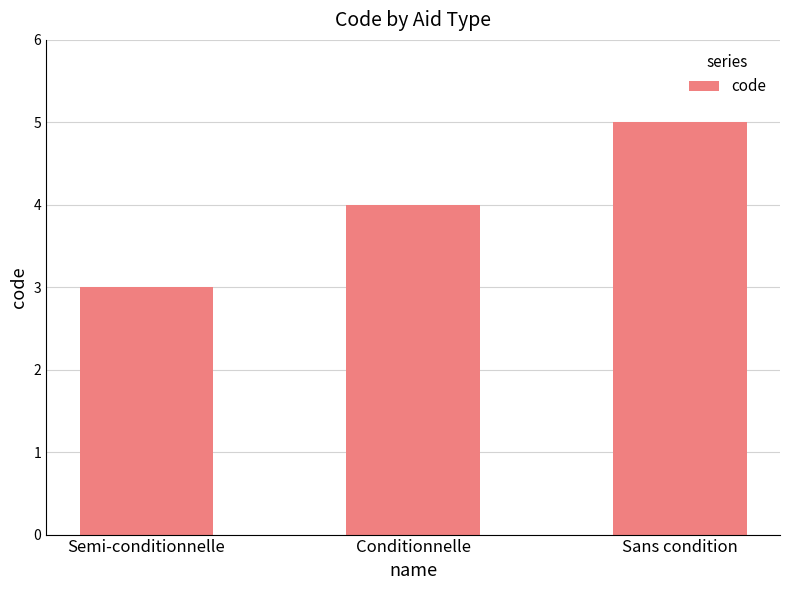

What is the label of the 1st bar from the right?

Sans condition